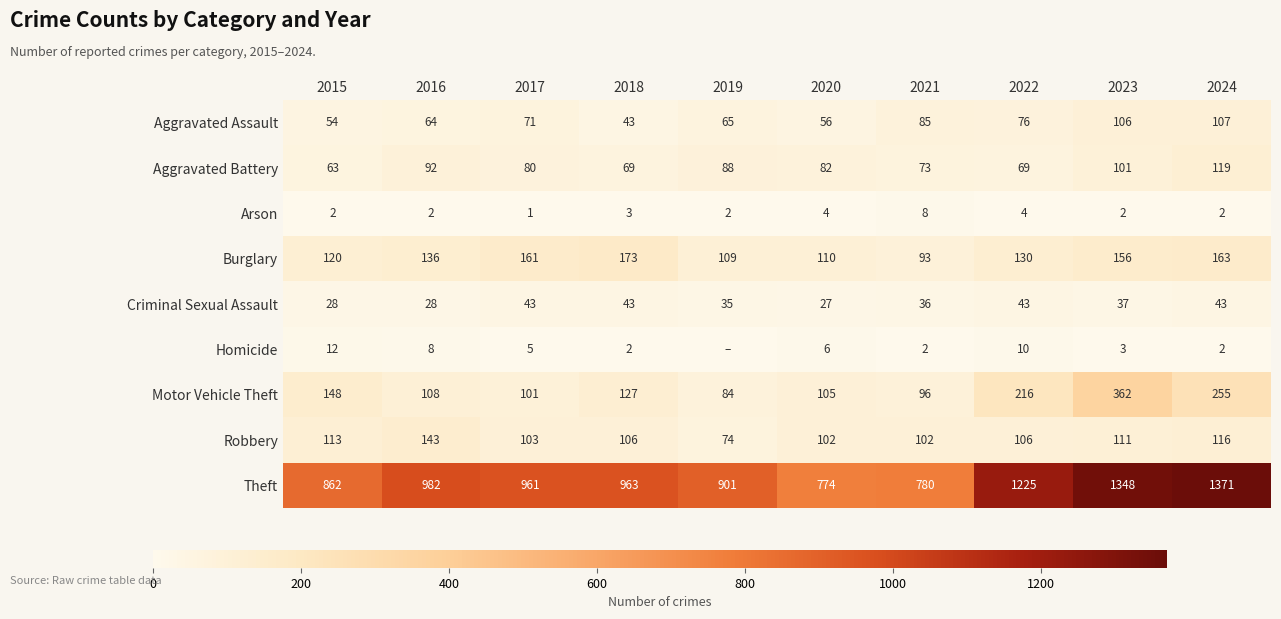

Which label corresponds to the largest value in the chart?

2024